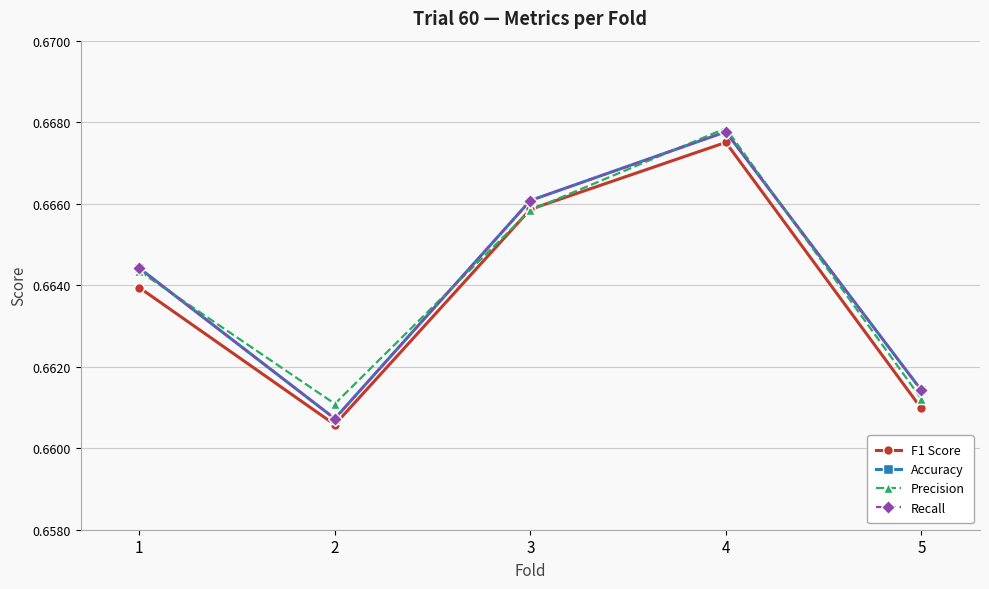

What is the value of the F1 Score point at the 1st from the left?

0.7